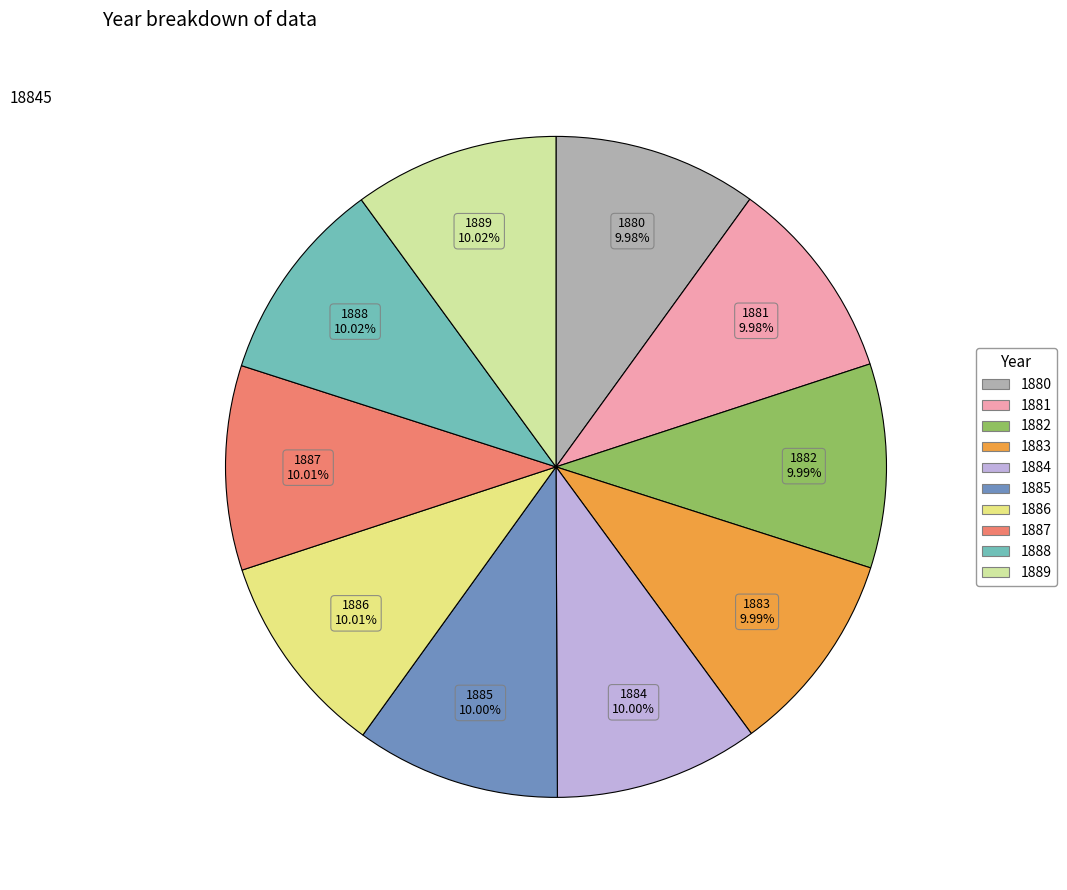

Count the number of slices in the pie.

10